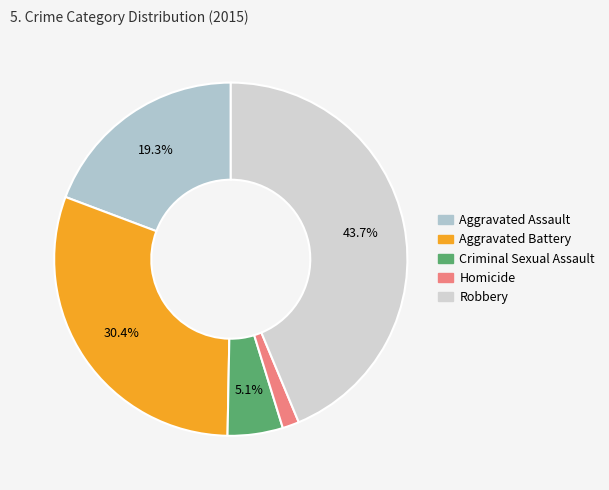

Does Homicide represent more than half of the total?

No